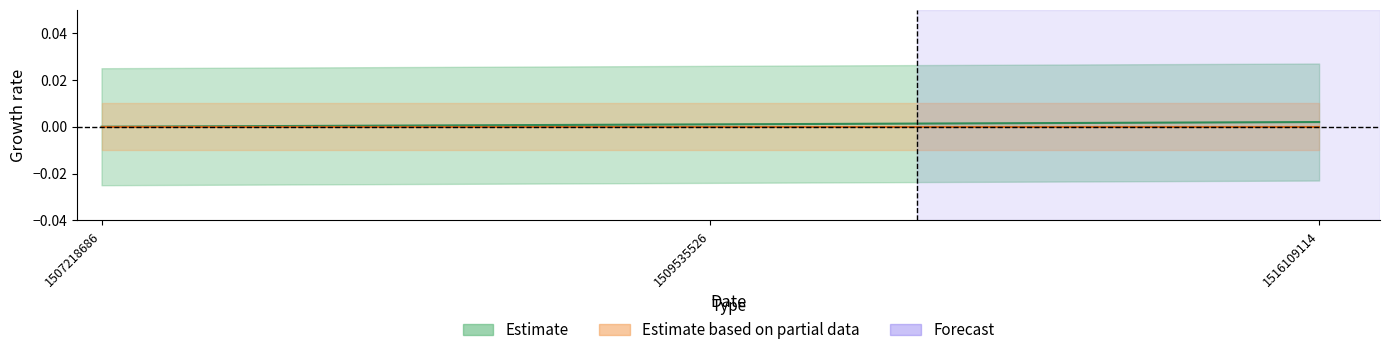

Where is the data nearest to the value 0?

1507218686